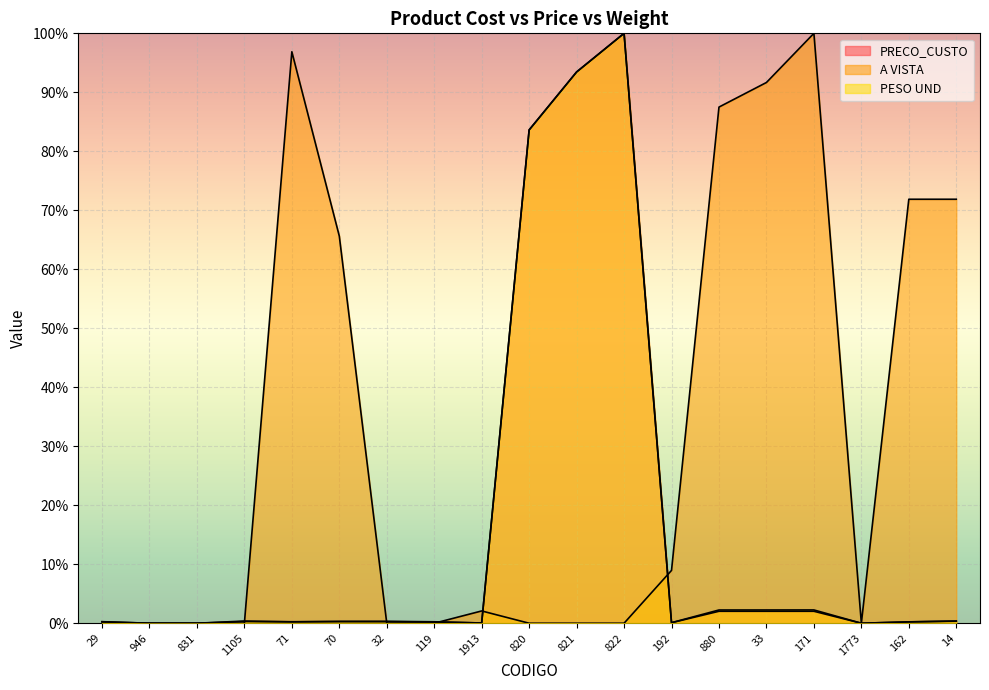

What is the value of the PRECO_CUSTO point at the 15th from the left?

2.0